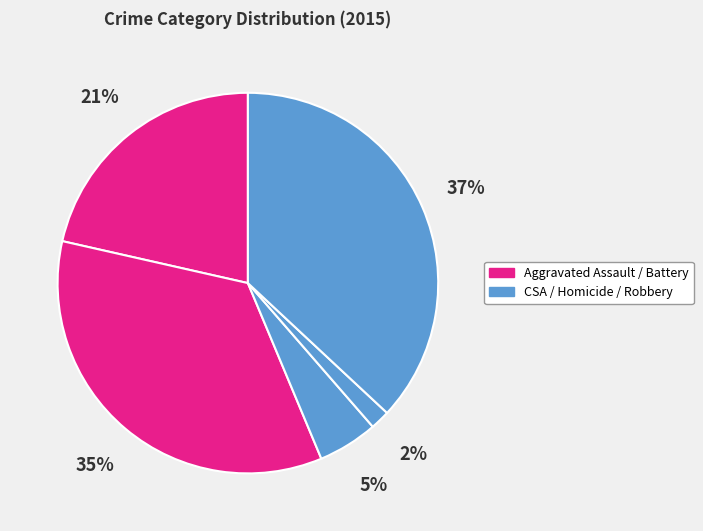

How many slices are in this pie chart?

5